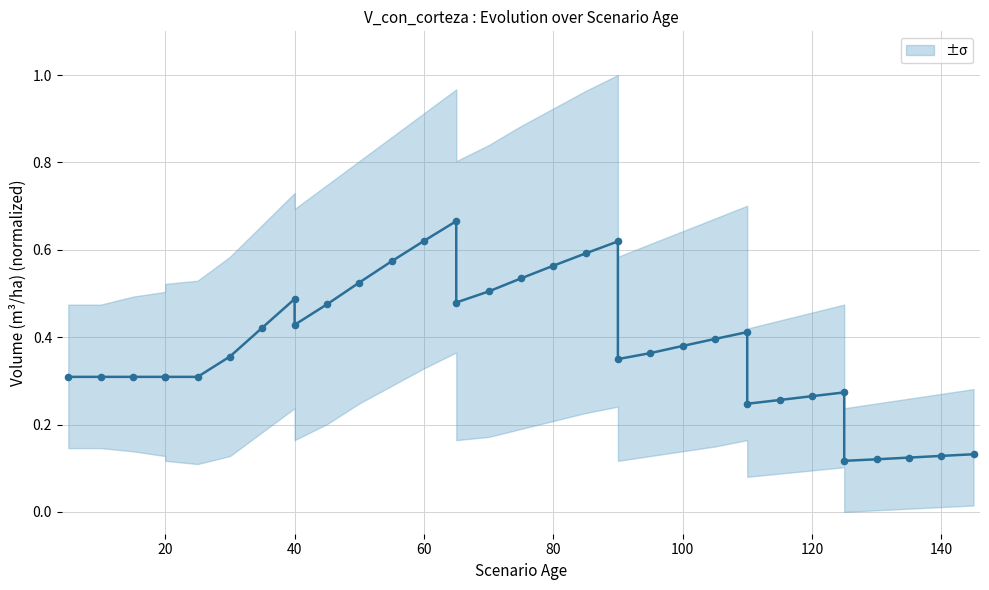

Which series has the largest total across all categories?

V_con_corteza